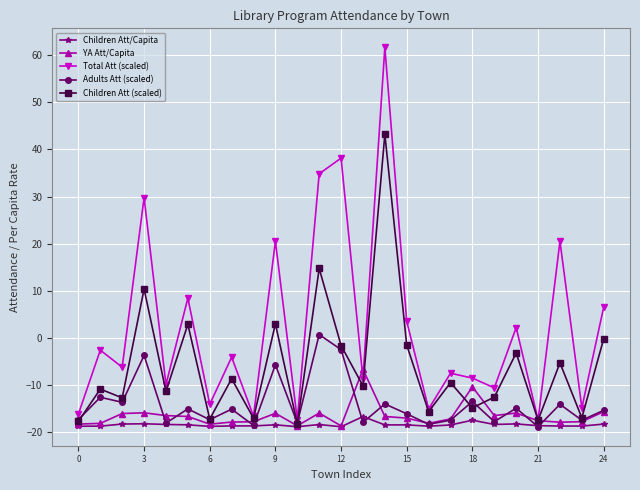

Is this an area chart (filled region under the line)?

No